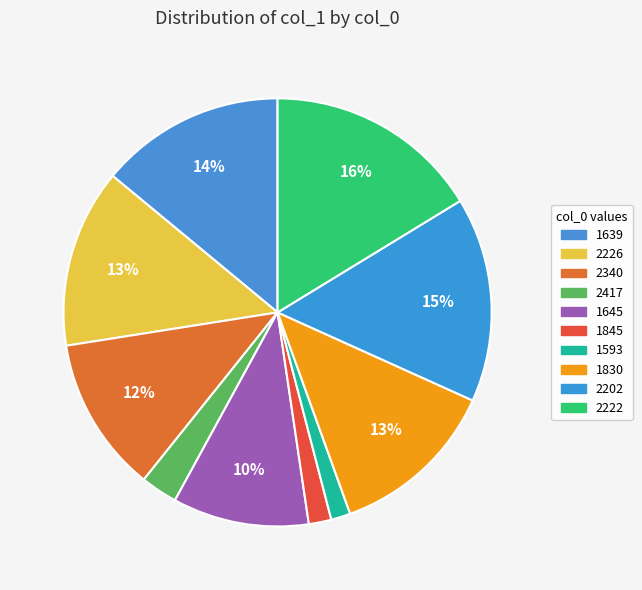

What is the smallest slice in the pie chart?

1593